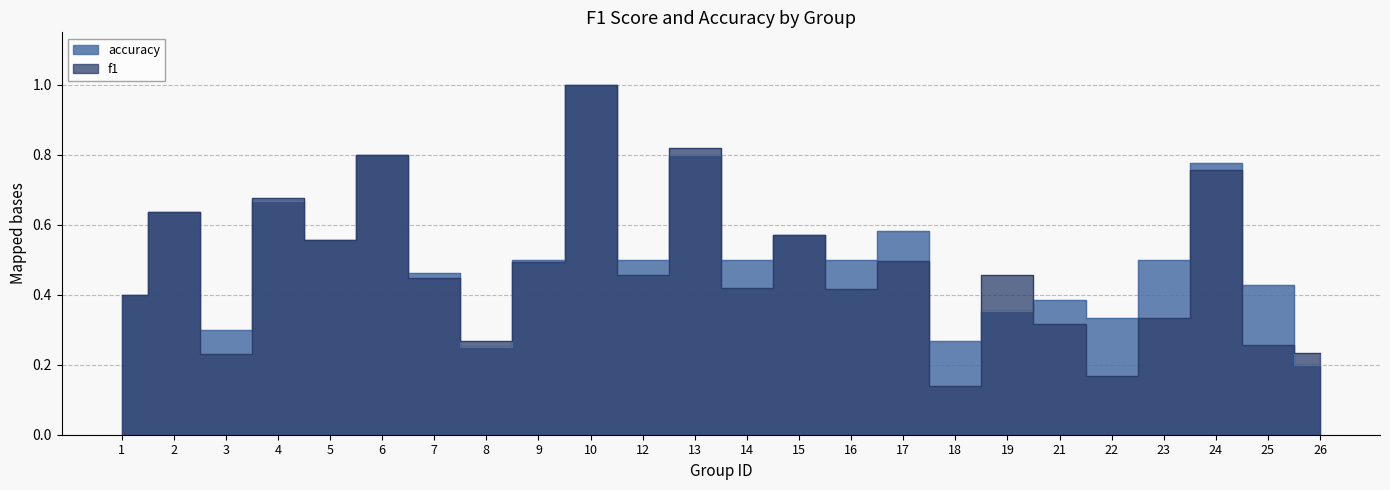

True or false: f1 has a value of 0.2 at 18.

False